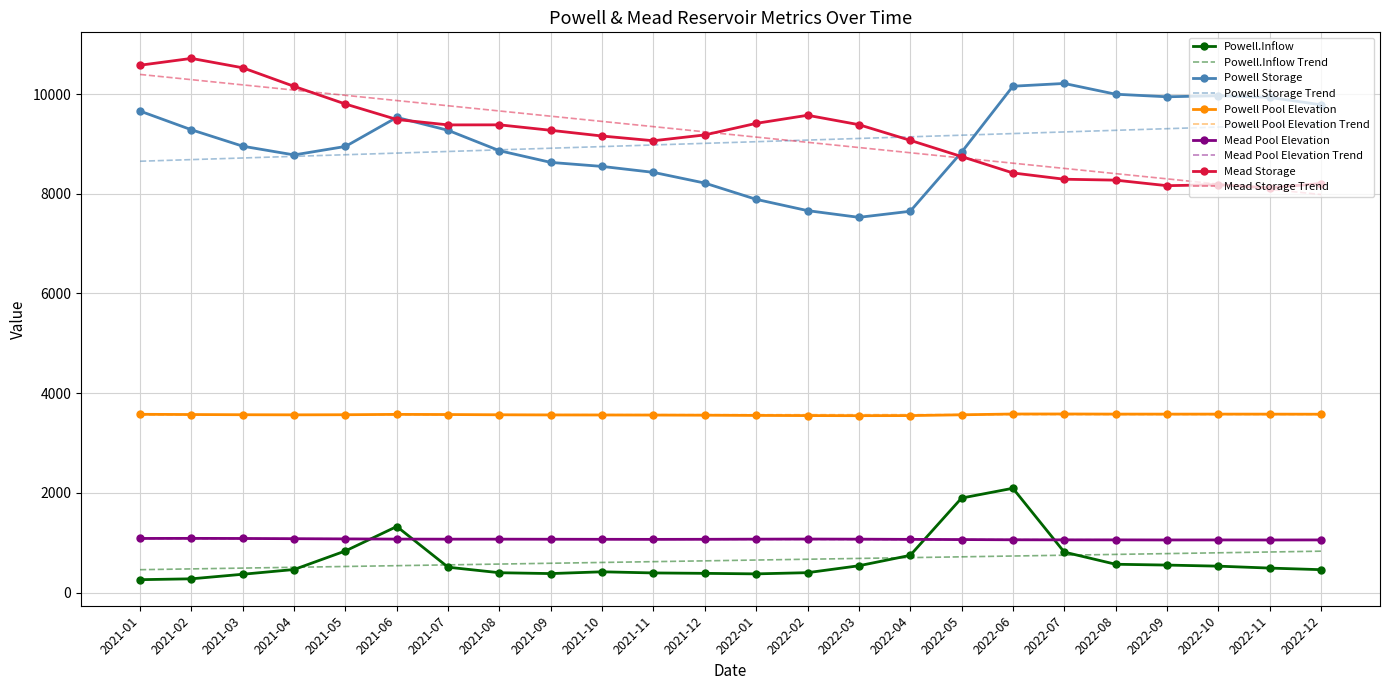

True or false: Mead Storage and Powell.Inflow intersect in this chart.

False